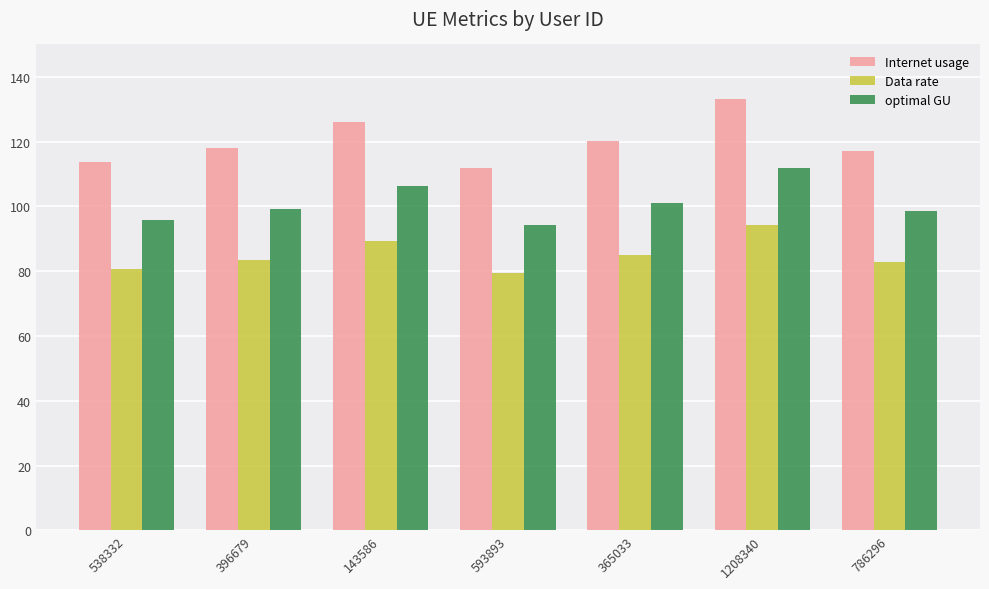

Which series has the largest range (max minus min)?

Internet usage